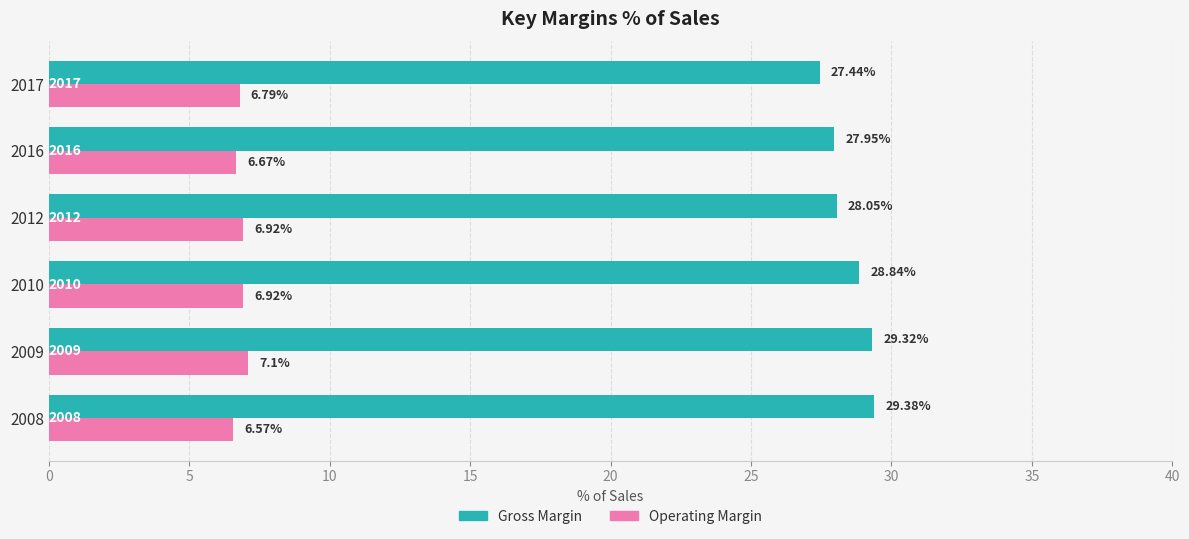

Which series changed the most between 2008 and 2017?

Gross Margin